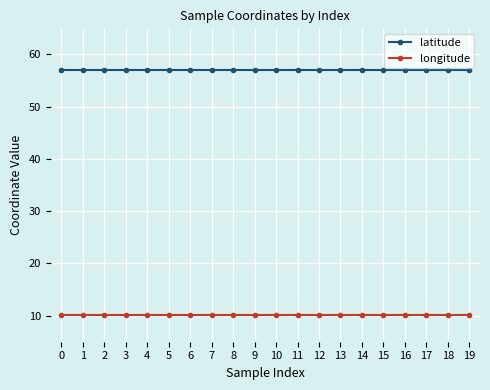

Rank the series by their maximum value, from lowest to highest.

longitude, latitude